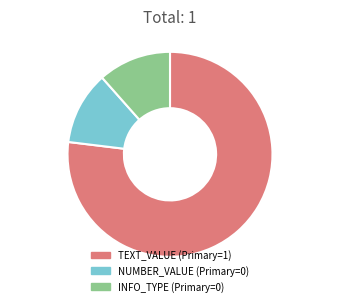

Which category has the biggest portion of the pie?

TEXT_VALUE